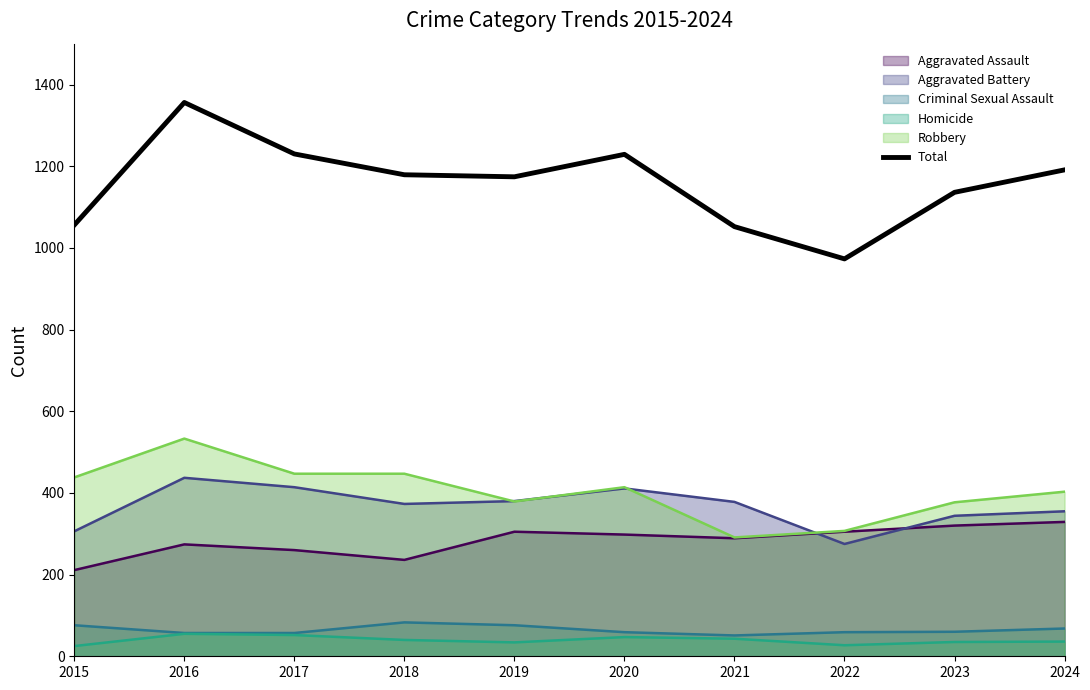

Where does the data first go above 1179?

2016